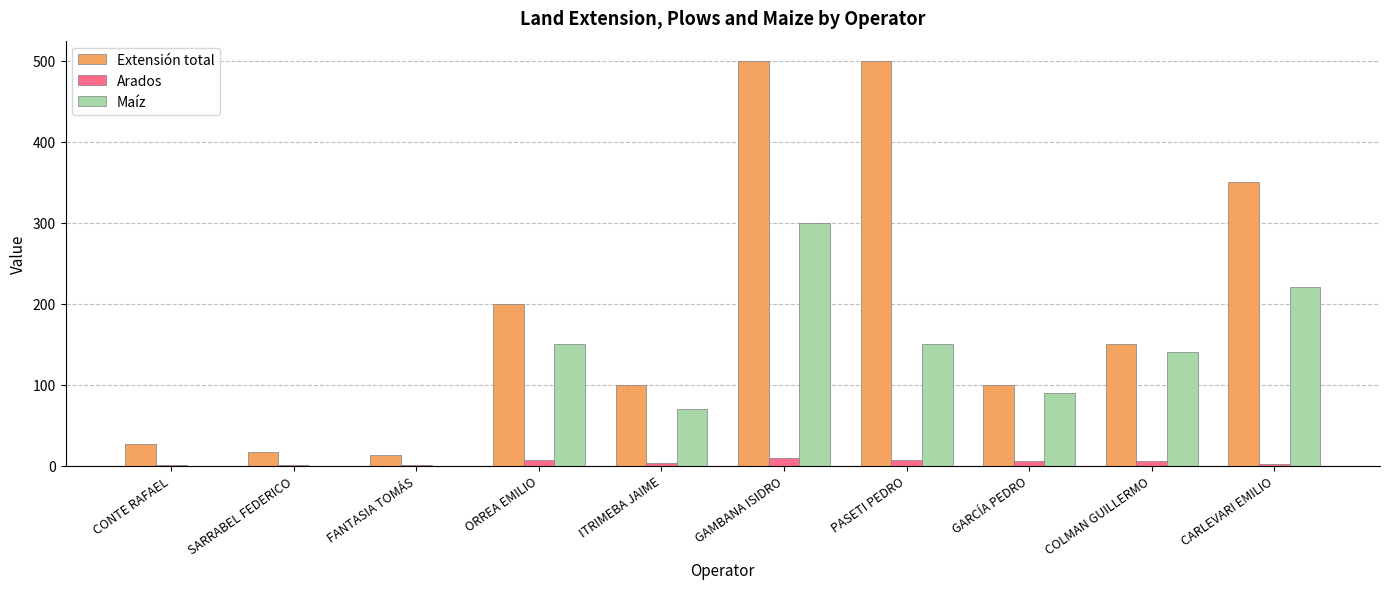

Is the value of Extensión total at ORREA EMILIO greater than the value of Maíz at COLMAN GUILLERMO?

Yes